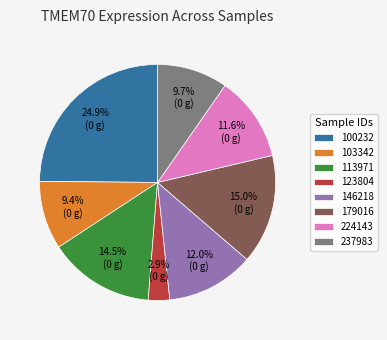

Is there any slice that represents more than half of the pie?

No